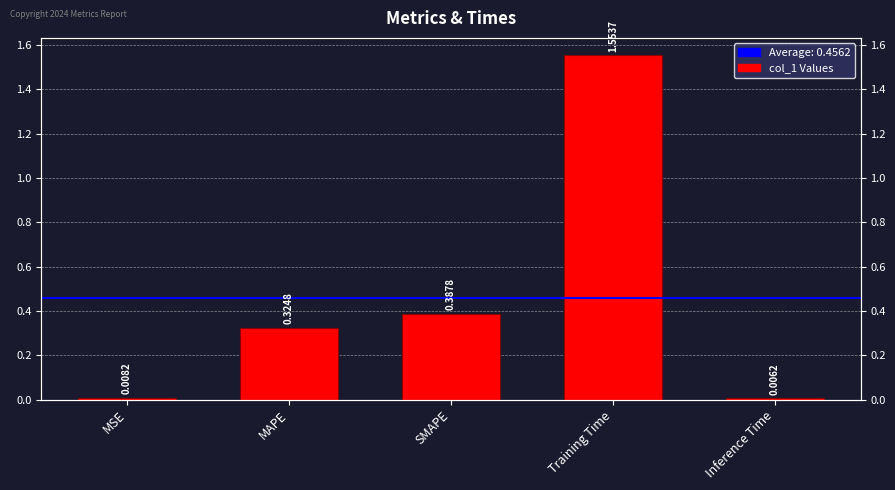

What is the maximum value shown in the chart?

1.6